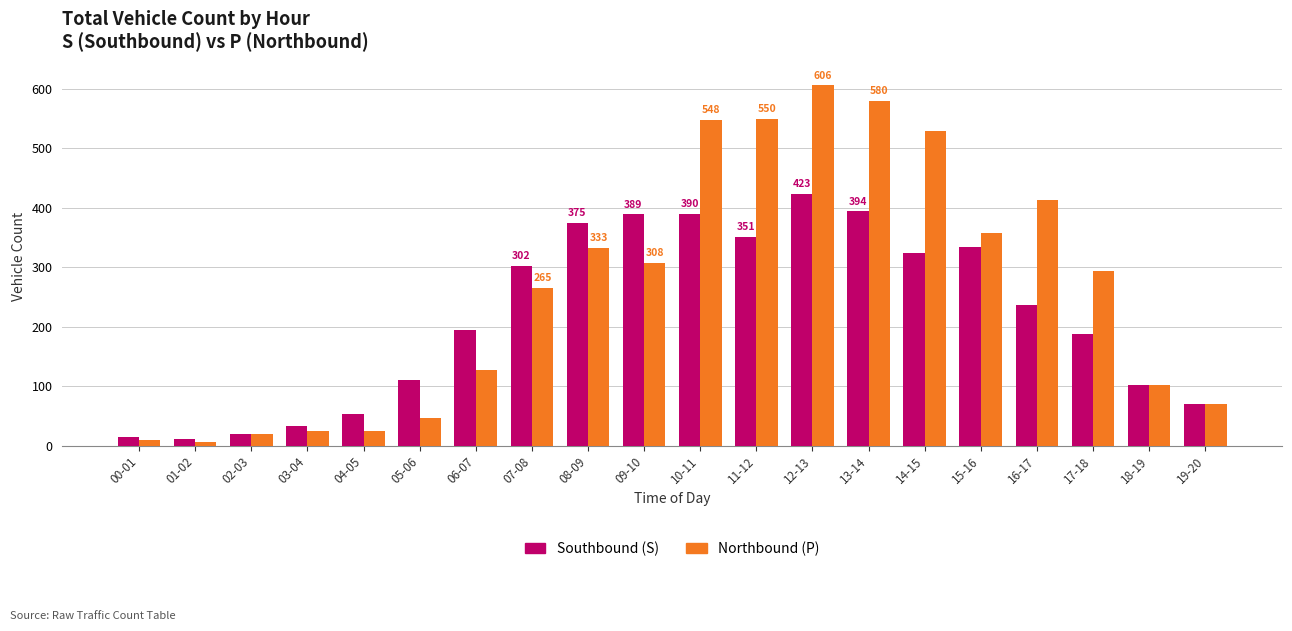

At which label does Southbound (S) first exceed 237?

07-08